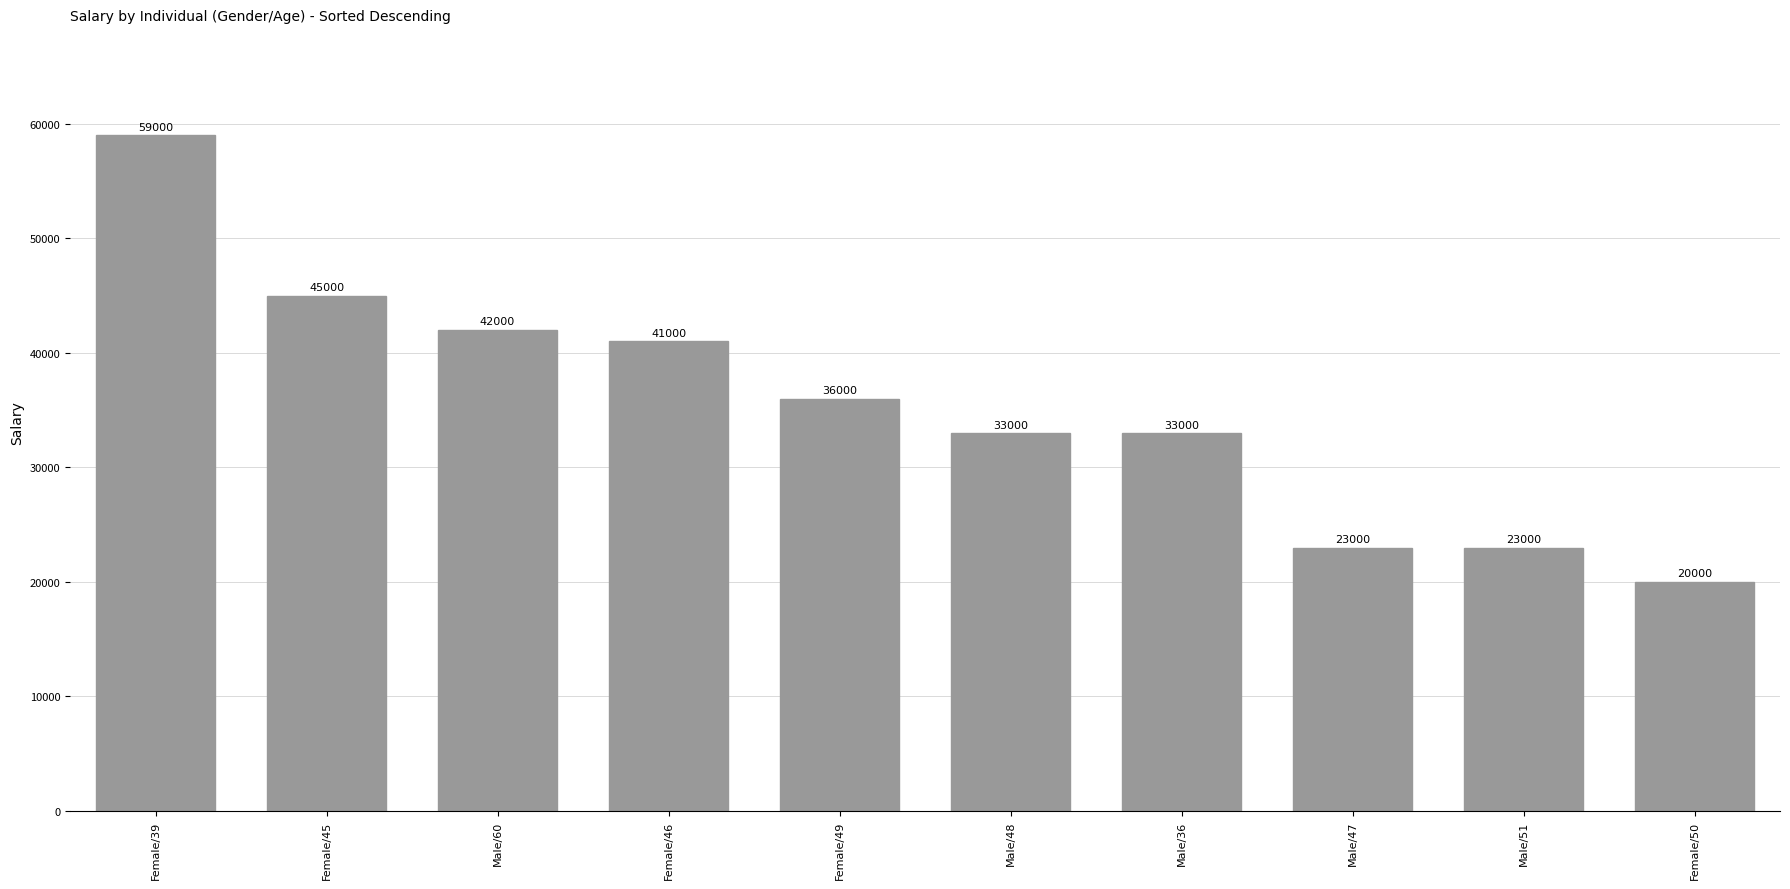

What is the sum of the values at Female/46 and Male/48?

74000